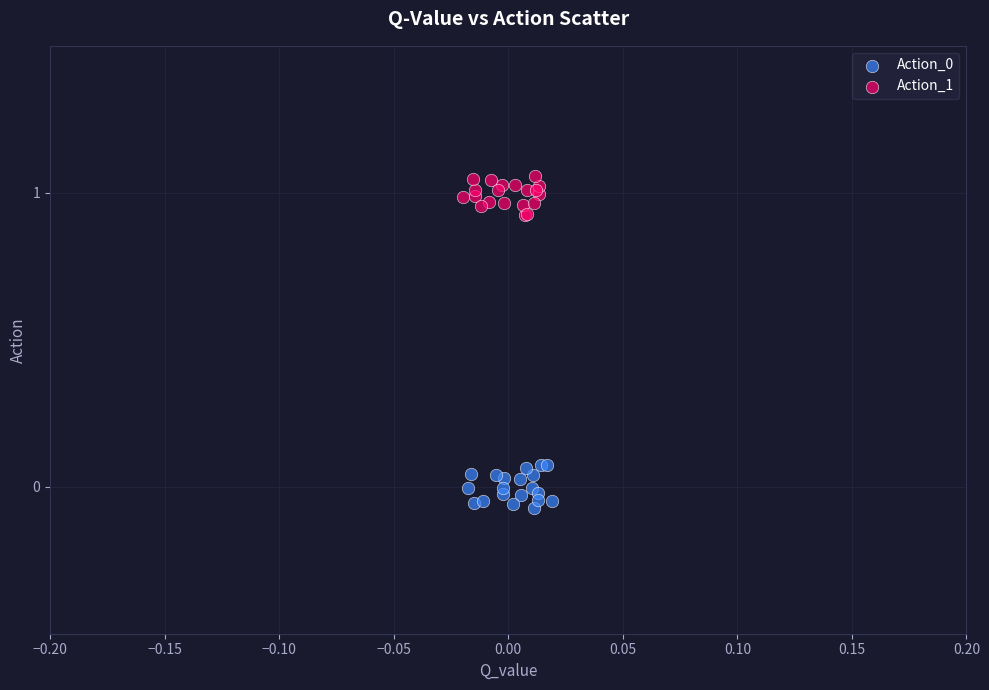

Which series reaches the maximum Y coordinate?

Action_1